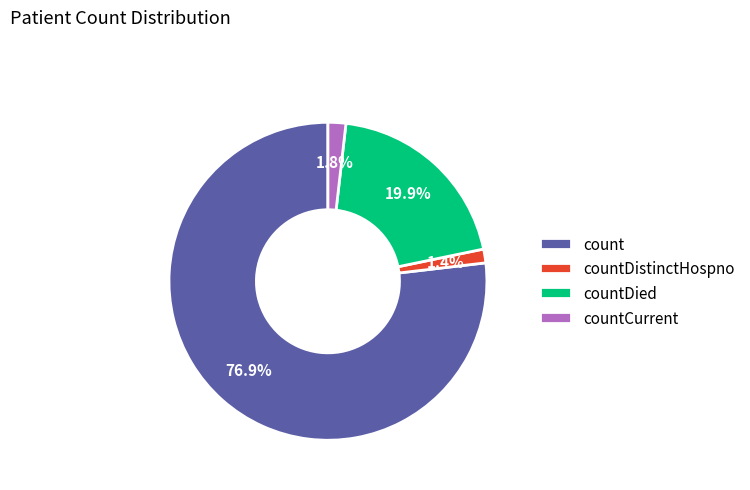

Is count the majority of the pie?

Yes